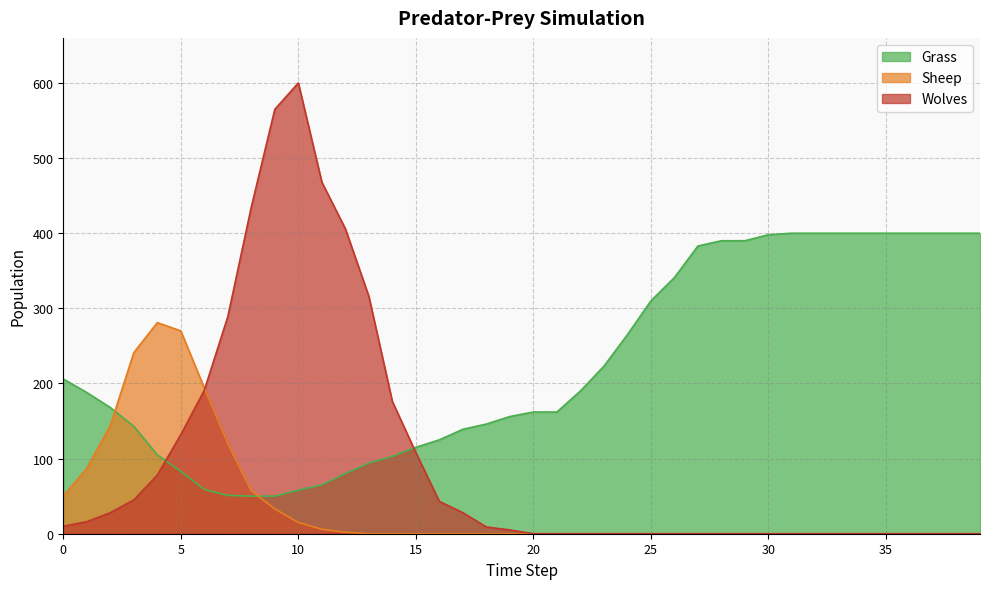

Reading left to right, transcribe all the data shown in this chart.

Grass: 0=206	1=188	2=168	3=143	4=105	5=83	6=59	7=51	8=50	9=50	10=58	11=65	12=80	13=94	14=103	15=115	16=125	17=139	18=146	19=156	20=162	21=162	22=190	23=223	24=265	25=310	26=341	27=383	28=390	29=390	30=398	31=400	32=400	33=400	34=400	35=400	36=400	37=400	38=400	39=400
Wolves: 0=10	1=16	2=28	3=45	4=78	5=132	6=191	7=289	8=435	9=565	10=600	11=468	12=406	13=316	14=176	15=108	16=43	17=28	18=9	19=5	20=0	21=0	22=0	23=0	24=0	25=0	26=0	27=0	28=0	29=0	30=0	31=0	32=0	33=0	34=0	35=0	36=0	37=0	38=0	39=0
Sheep: 0=50	1=87	2=144	3=241	4=281	5=270	6=194	7=120	8=57	9=33	10=15	11=6	12=2	13=0	14=0	15=0	16=0	17=0	18=0	19=0	20=0	21=0	22=0	23=0	24=0	25=0	26=0	27=0	28=0	29=0	30=0	31=0	32=0	33=0	34=0	35=0	36=0	37=0	38=0	39=0